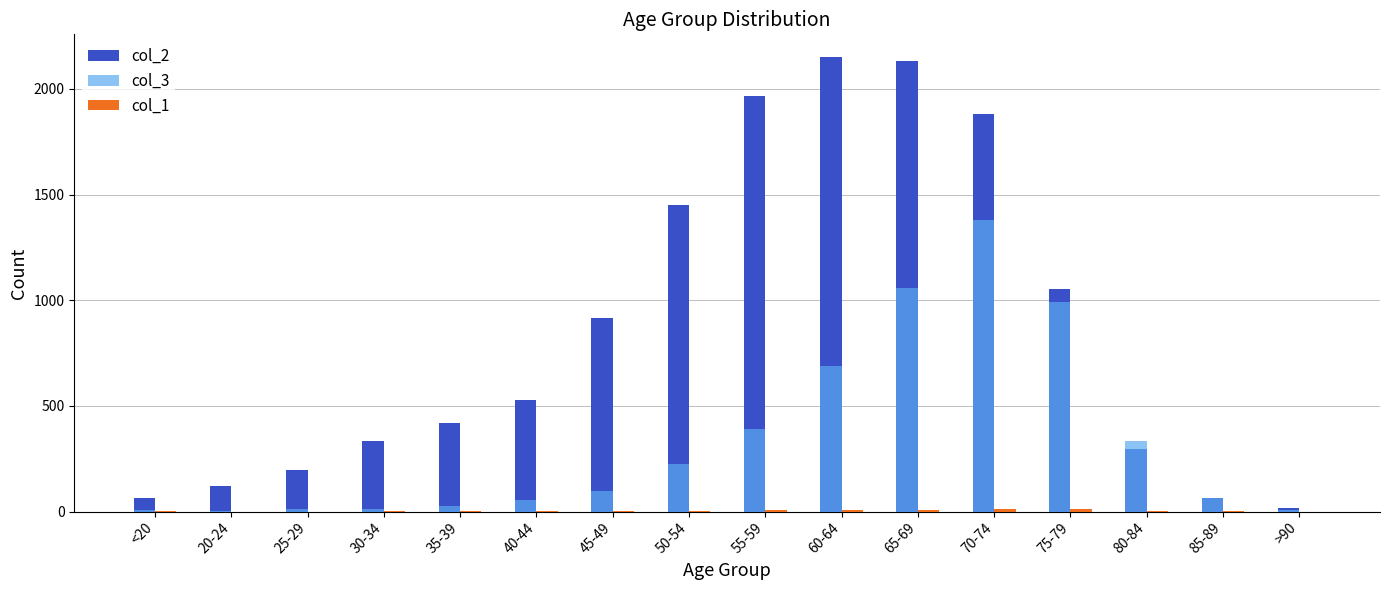

True or false: col_2 has a value of 15 at >90.

True